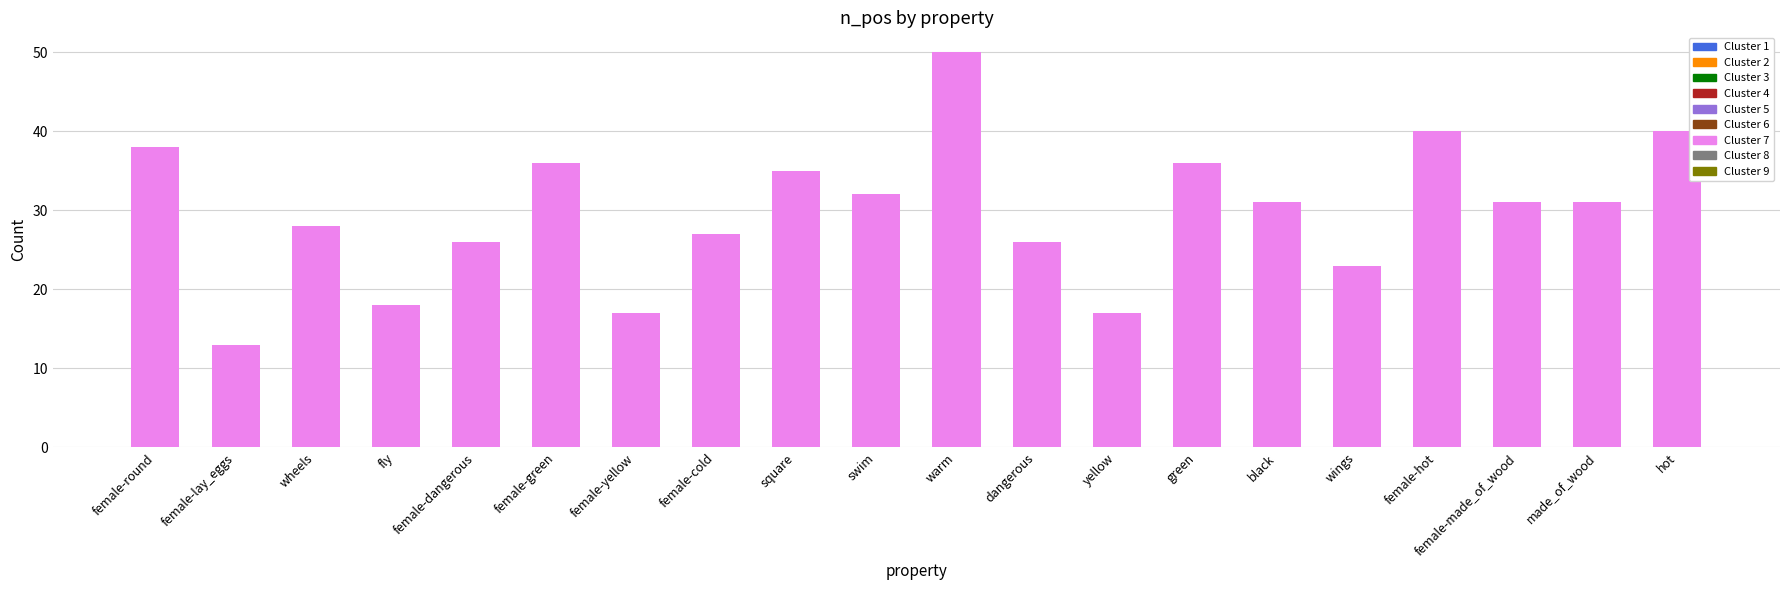

Reading right to left, extract all data points from this chart.

40	31	31	40	23	31	36	17	26	50	32	35	27	17	36	26	18	28	13	38